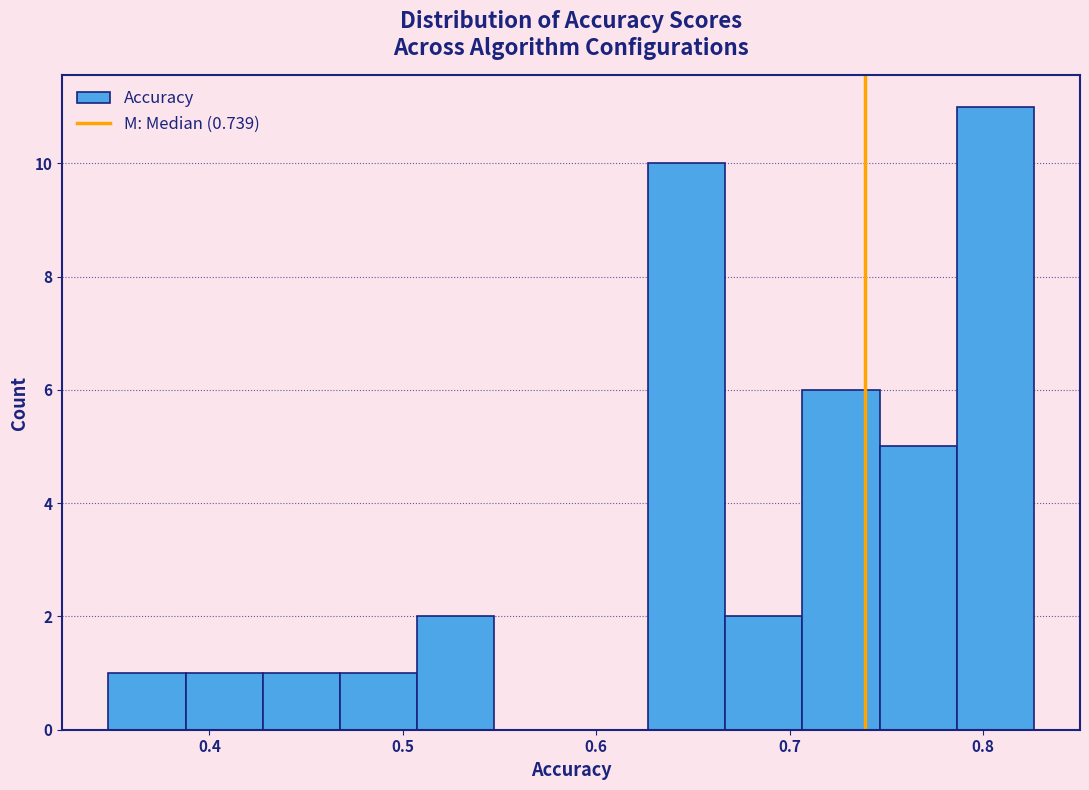

Read against the x-axis, roughly where is the centre of the tallest bar?

0.81